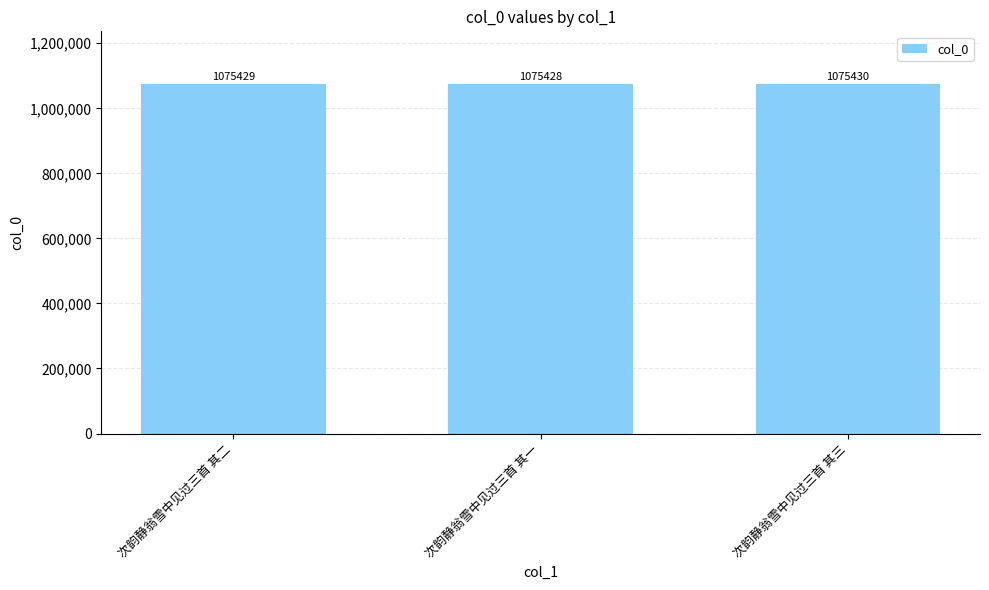

What is the label of the 3rd bar from the right?

次韵静翁雪中见过三首 其二